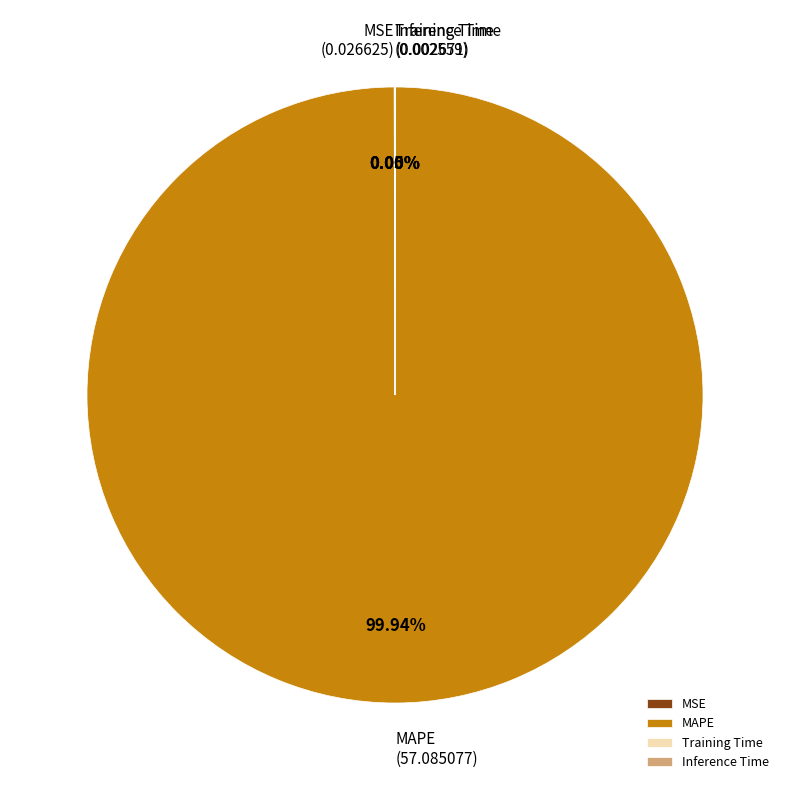

Which slice is the largest?

MAPE